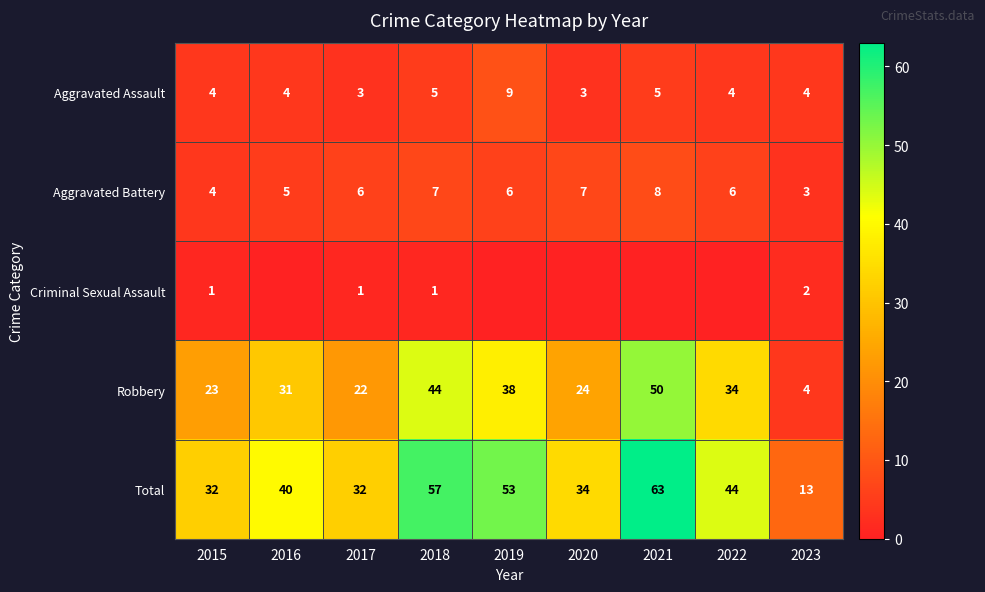

The value of Robbery at 2019 is 38. True or false?

True